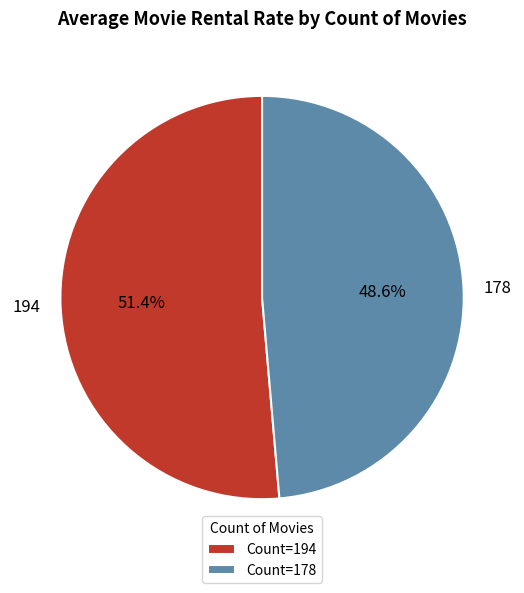

Which category has the biggest portion of the pie?

194